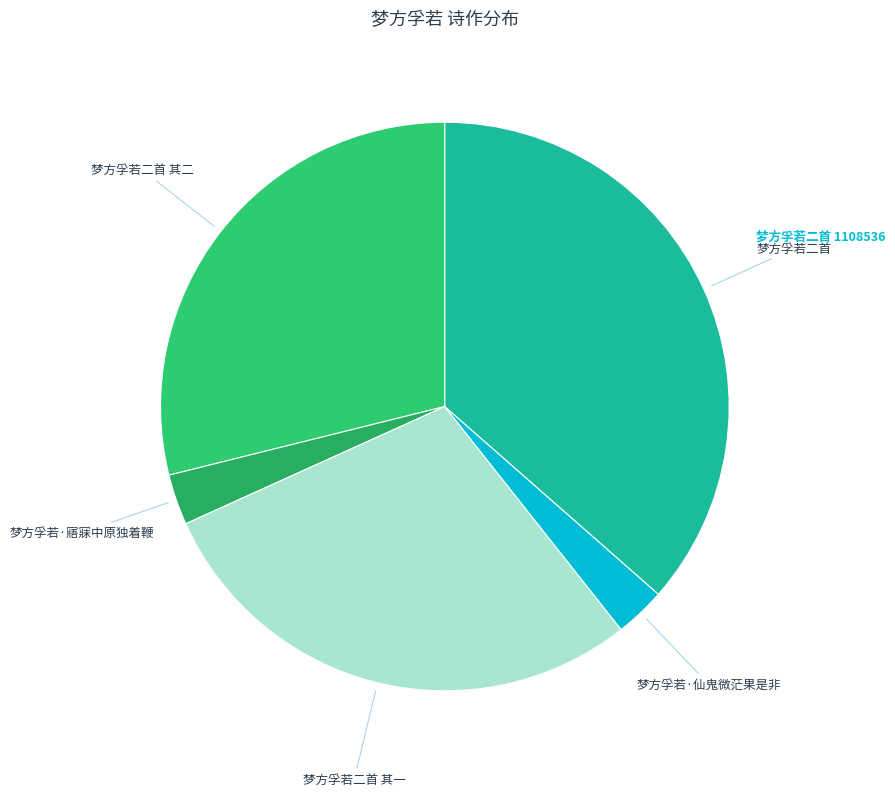

How many slices are in this pie chart?

5